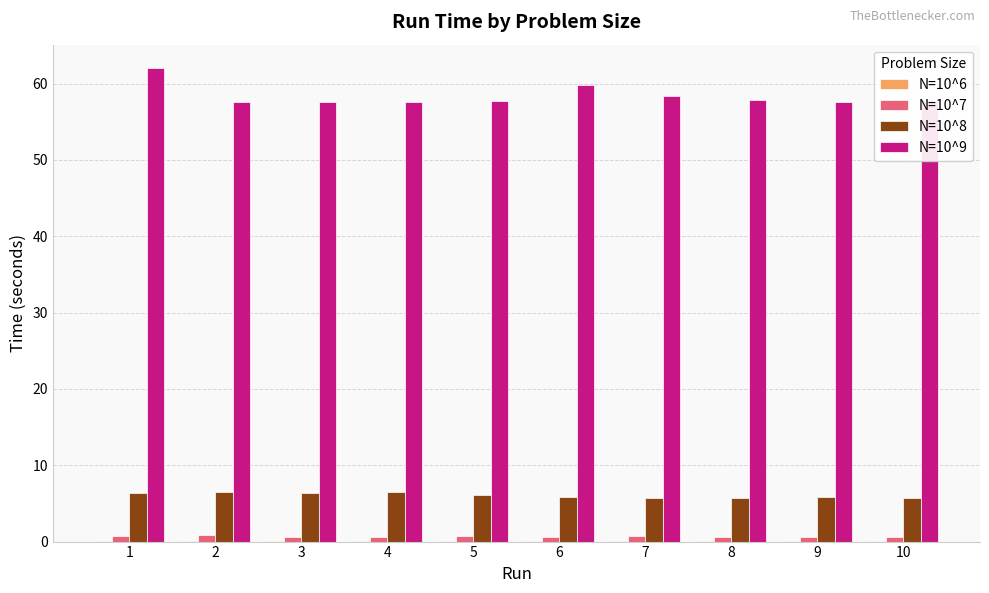

Which series has the largest total across all categories?

N=10^9